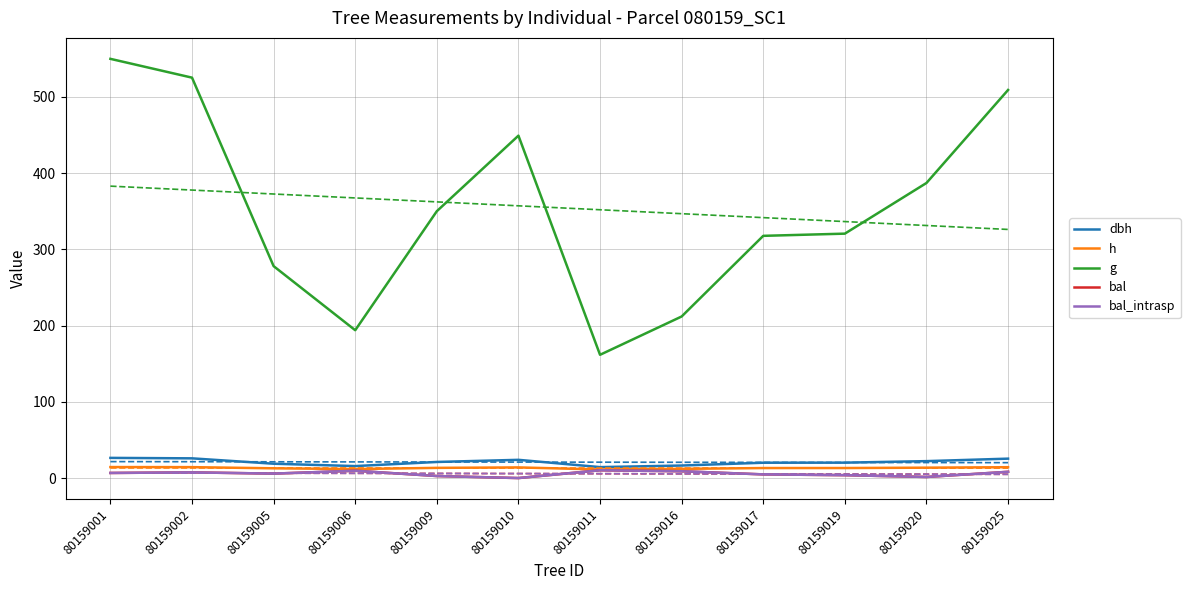

At which category does dbh reach its first local peak?

80159010